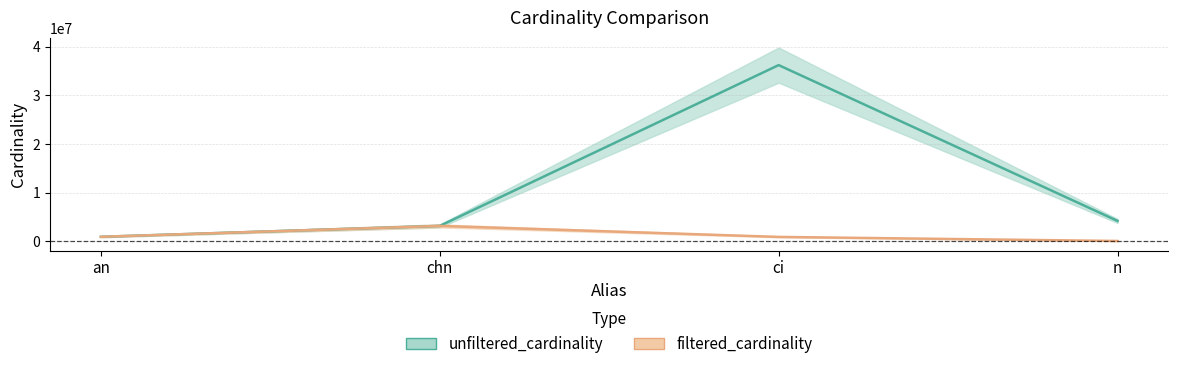

What value does the unfiltered_cardinality series have at chn, to the nearest 100?

3140600